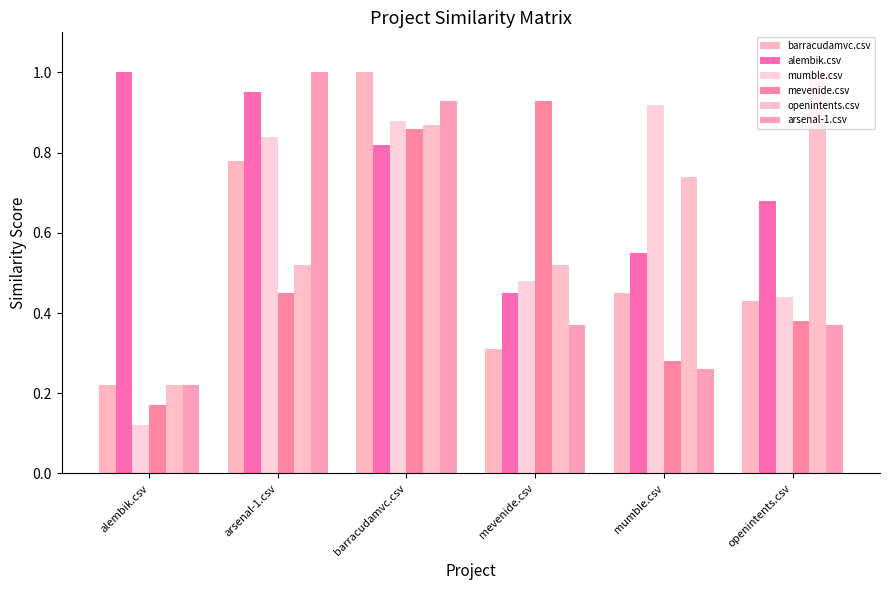

How many categories are shown in the chart?

6